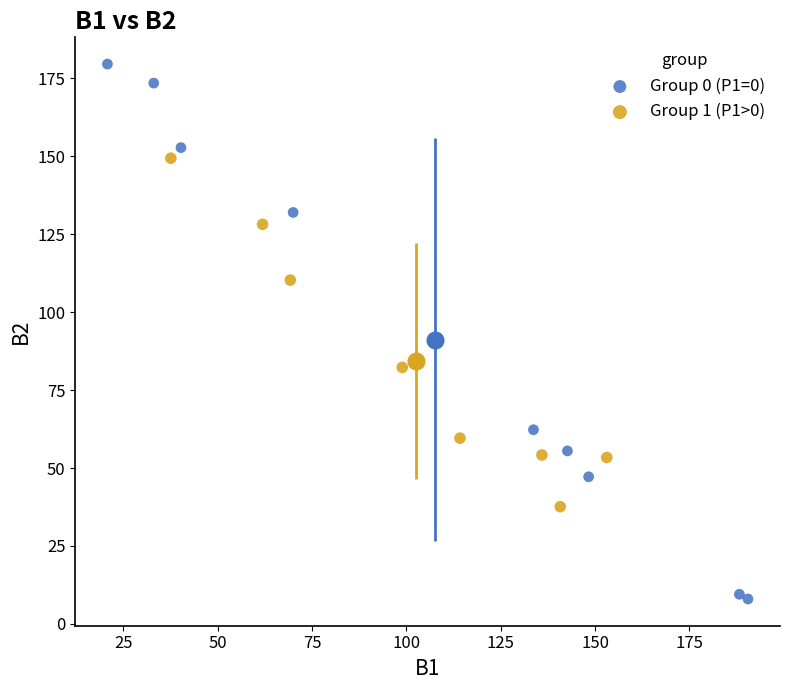

Which series reaches the maximum Y coordinate?

Group 0 (P1=0)